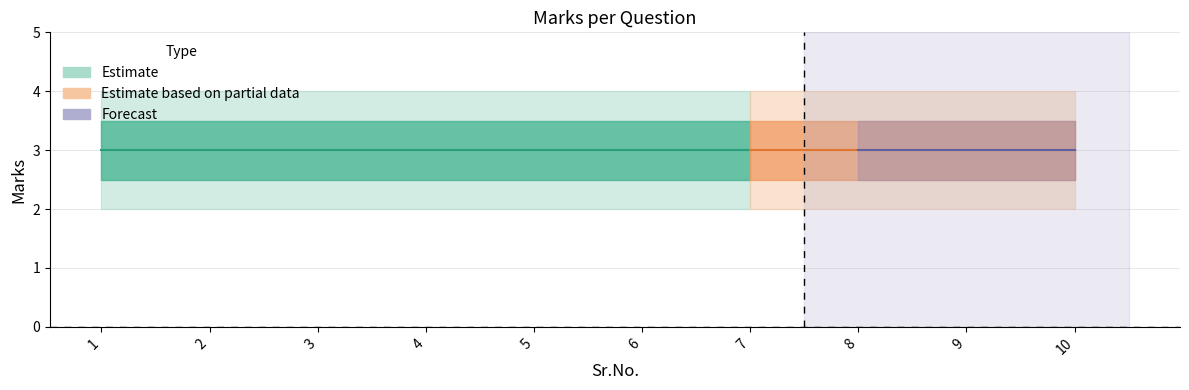

Reading left to right, transcribe all the data shown in this chart.

marks: 3.0	3.0	3.0	3.0	3.0	3.0	3.0	3.0	3.0	3.0
marks_upper: 3.5	3.5	3.5	3.5	3.5	3.5	3.5	3.5	3.5	3.5
marks_lower: 2.5	2.5	2.5	2.5	2.5	2.5	2.5	2.5	2.5	2.5
marks_outer_upper: 4.0	4.0	4.0	4.0	4.0	4.0	4.0	4.0	4.0	4.0
marks_outer_lower: 2.0	2.0	2.0	2.0	2.0	2.0	2.0	2.0	2.0	2.0